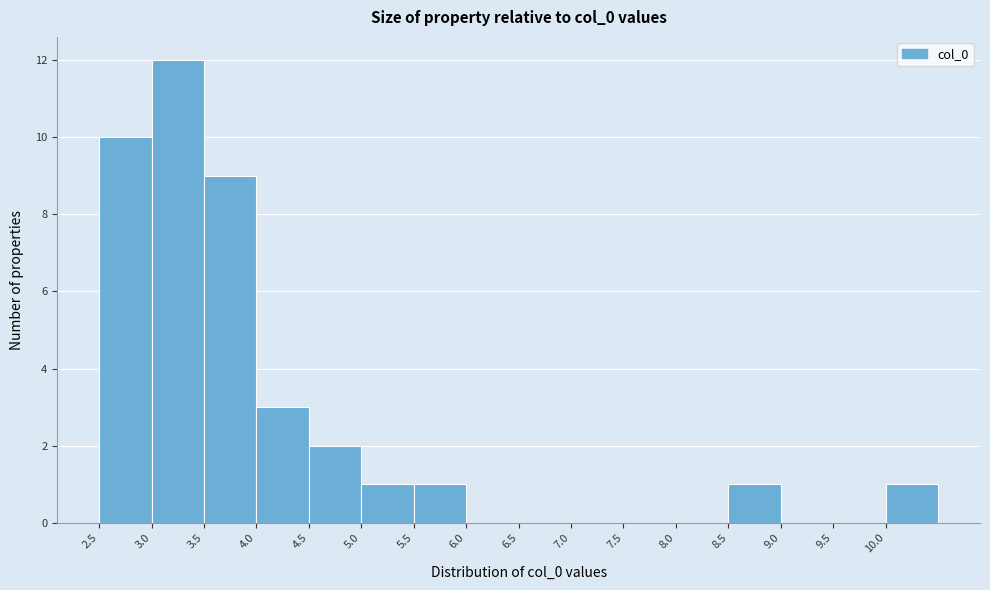

Reading left to right, transcribe this chart: for each bar, give the range it covers on the x-axis and its height. The values are not printed on the chart, so give them approximately, as read against the axis.

2.5 to 3.0: 10
3.0 to 3.5: 12
3.5 to 4.0: 9
4.0 to 4.5: 3
4.5 to 5.0: 2
5.0 to 5.5: 1
5.5 to 6.0: 1
6.0 to 6.5: 0
6.5 to 7.0: 0
7.0 to 7.5: 0
7.5 to 8.0: 0
8.0 to 8.5: 0
8.5 to 9.0: 1
9.0 to 9.5: 0
9.5 to 10.0: 0
10.0 to 10.5: 1